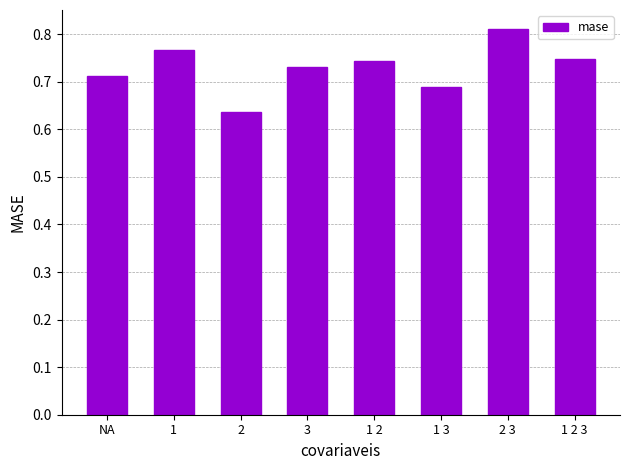

Between 1 2 3 and 2, which is larger?

1 2 3